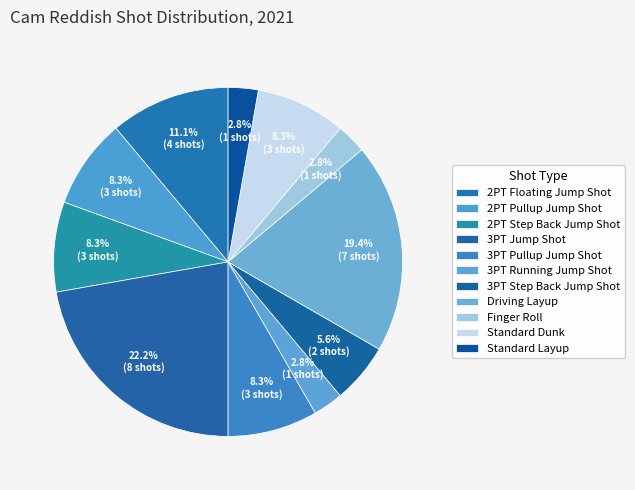

Approximately how many times larger is the value at Standard Layup compared to 3PT Step Back Jump Shot?

0.5